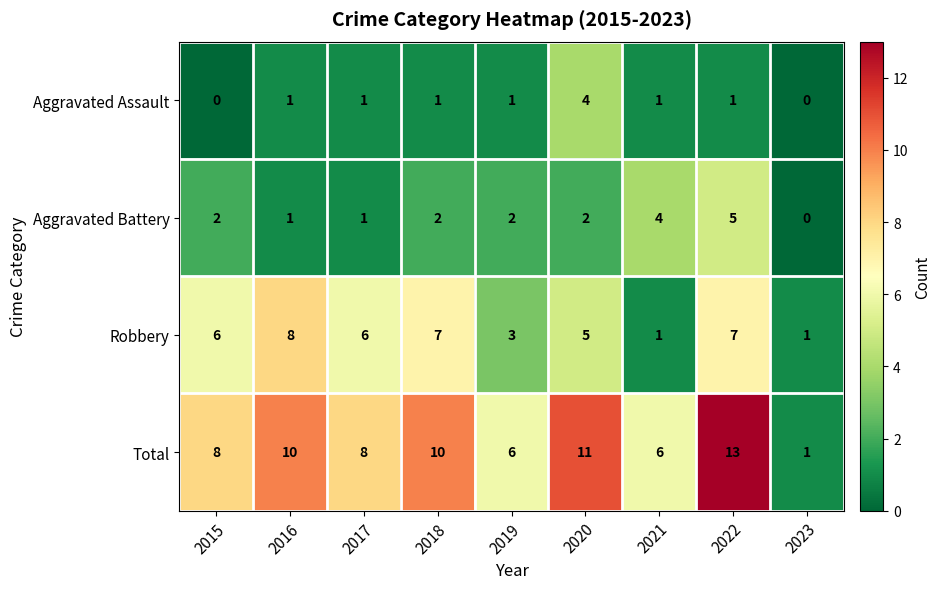

What is the total value across all series at 2022?

26